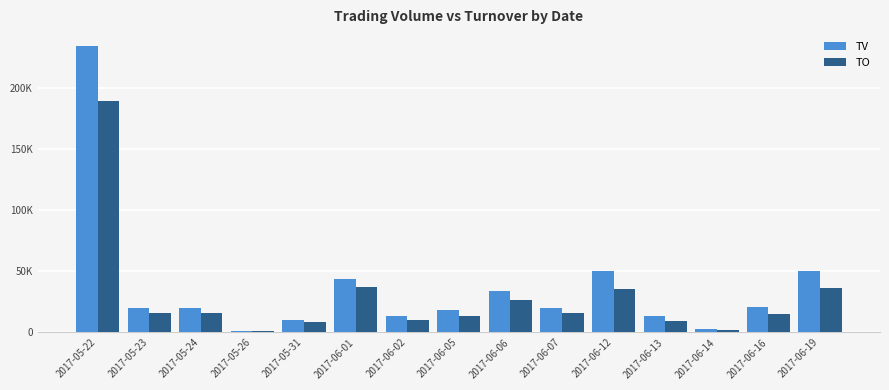

What is the difference between the TO values at 2017-06-06 and 2017-05-31?

17880